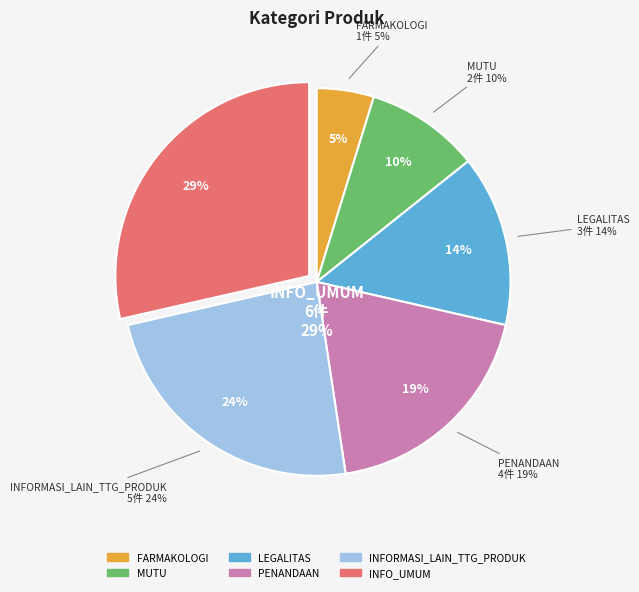

To the nearest percent, what percentage of the pie is LEGALITAS?

14%